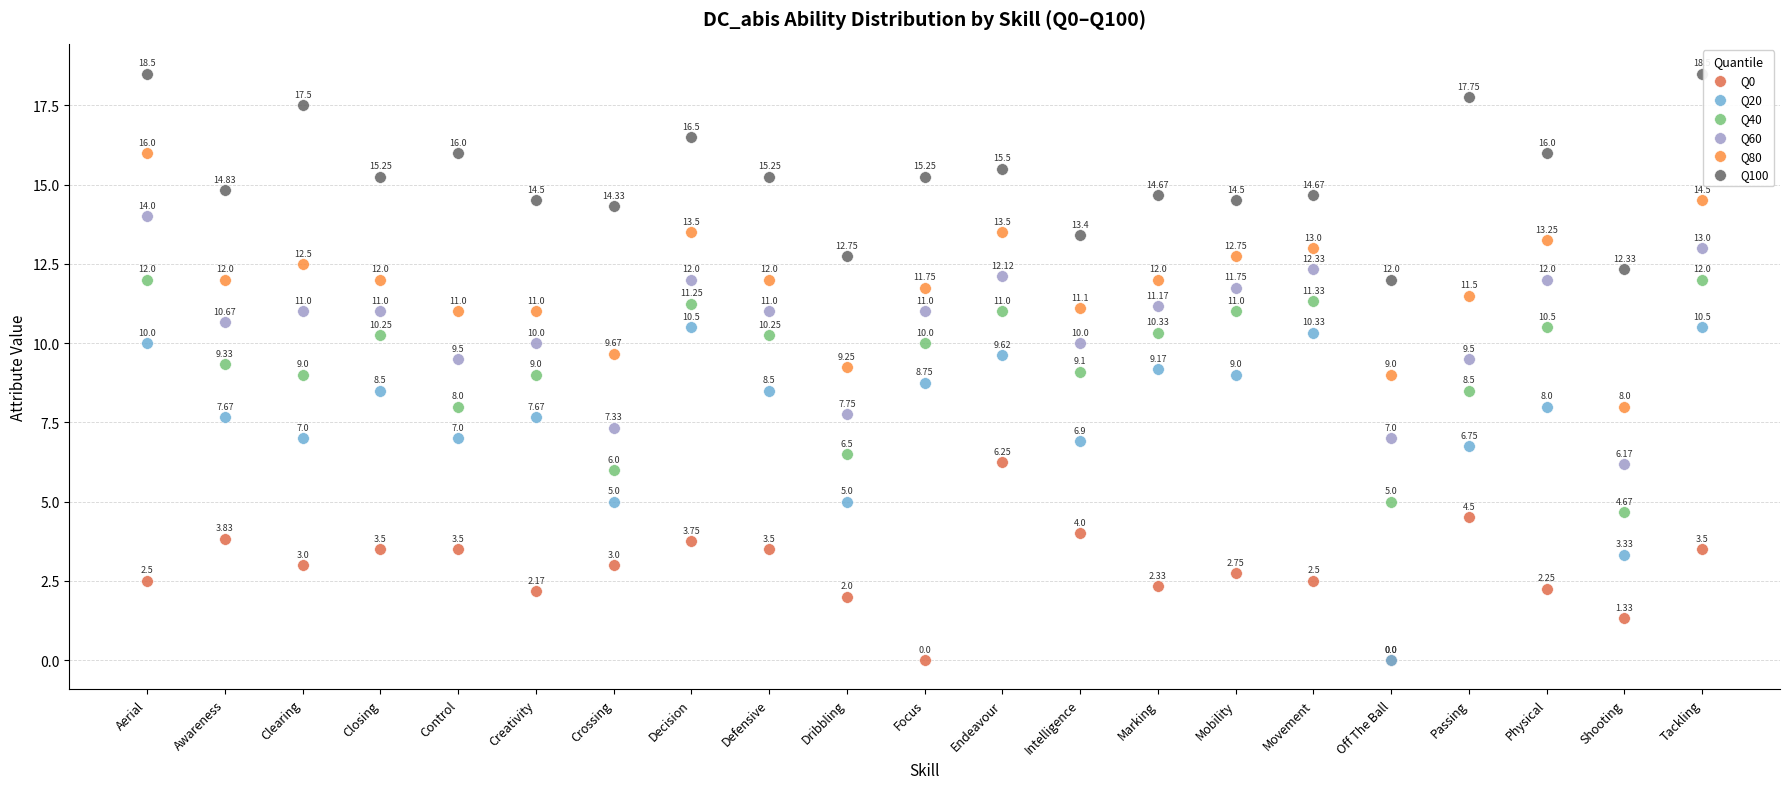

What are all the series names shown in the legend?

Q0, Q20, Q40, Q60, Q80, Q100